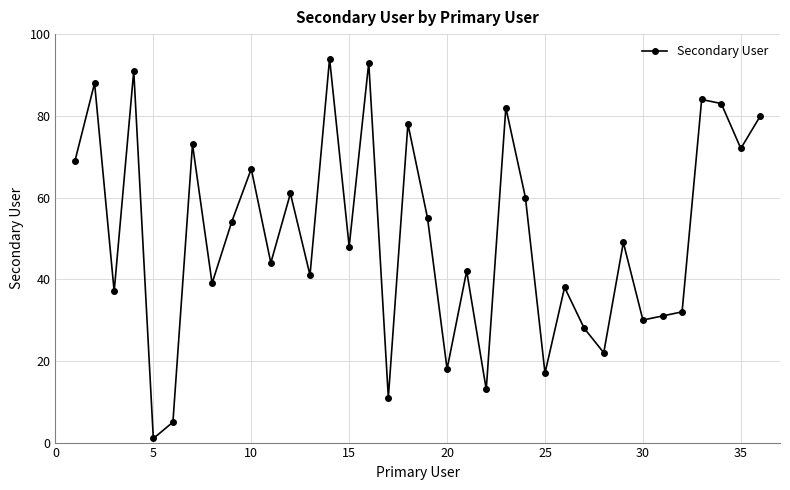

What is the average value?

51